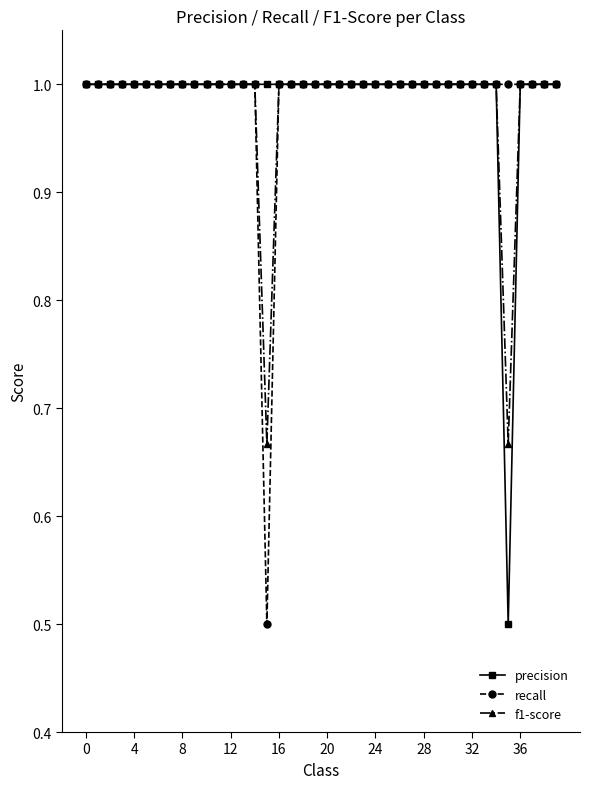

At how many categories does at least one series exceed 0?

40